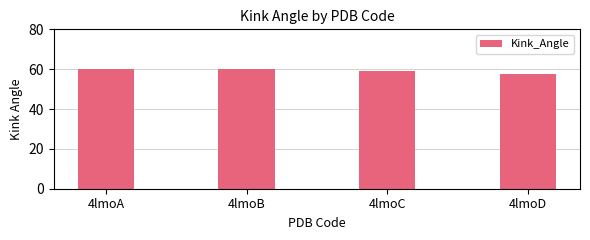

At which label is the value closest to 58?

4lmoD